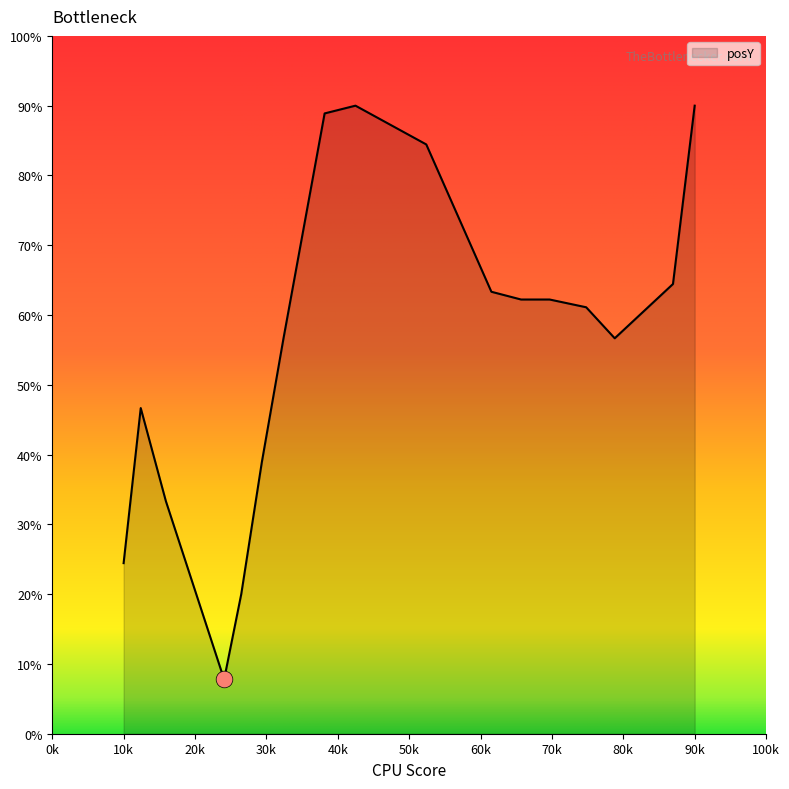

What is the greatest value displayed?

90.0